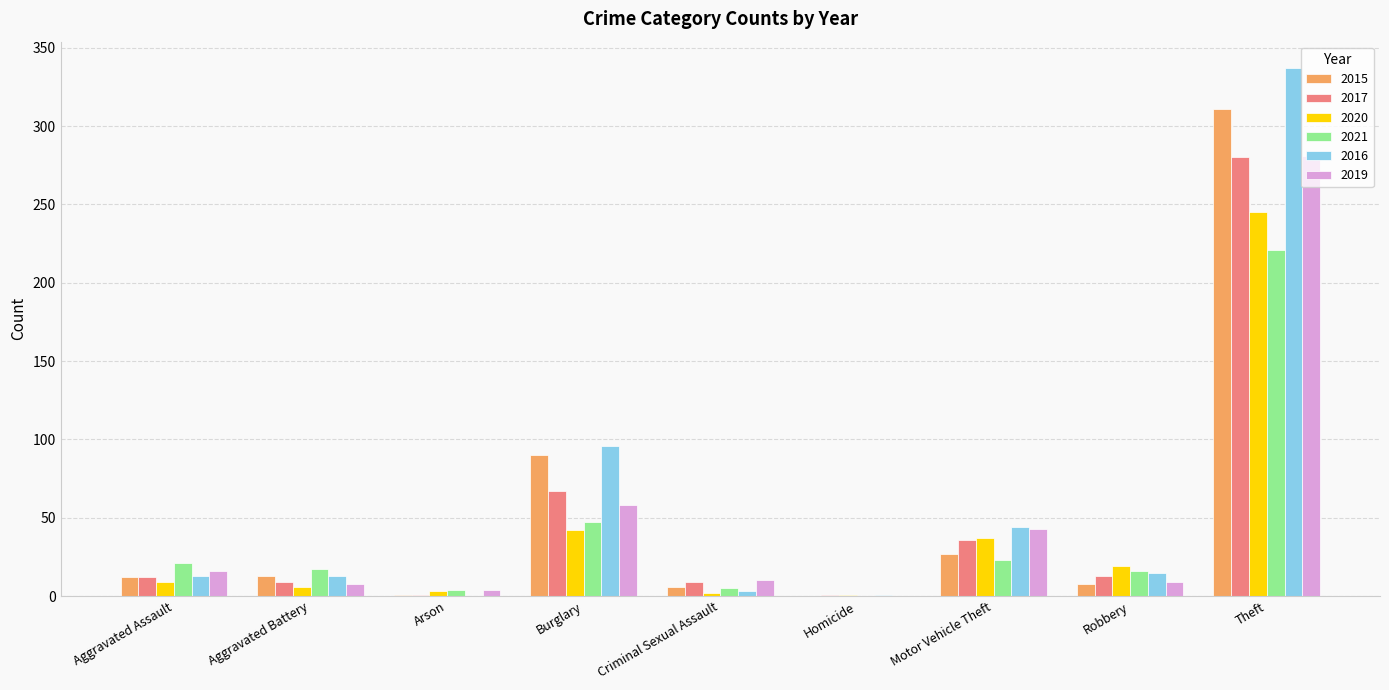

Is it true that 2015 equals 15 at Motor Vehicle Theft?

False